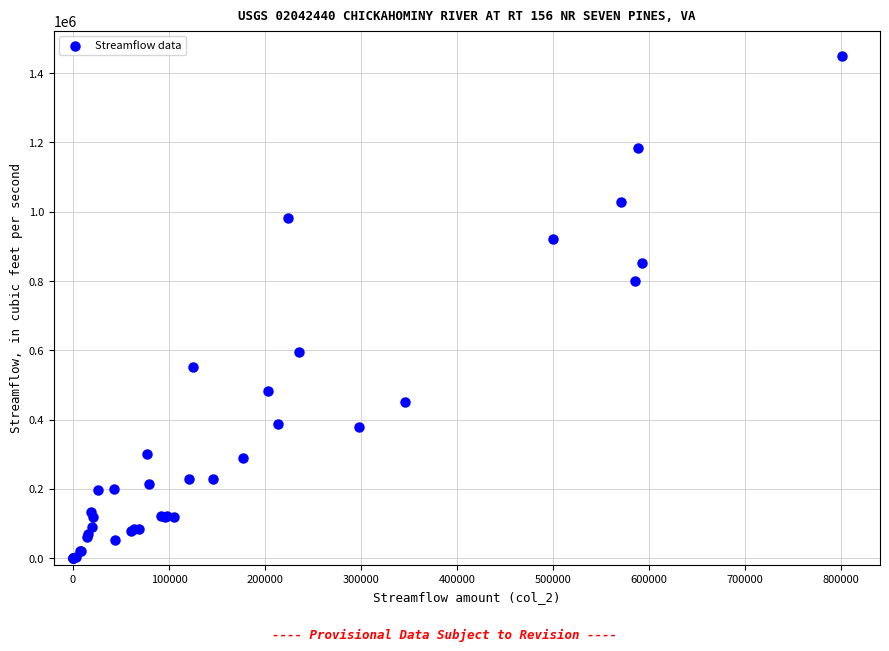

What Y value in the scatter plot is closest to 725000?

800000